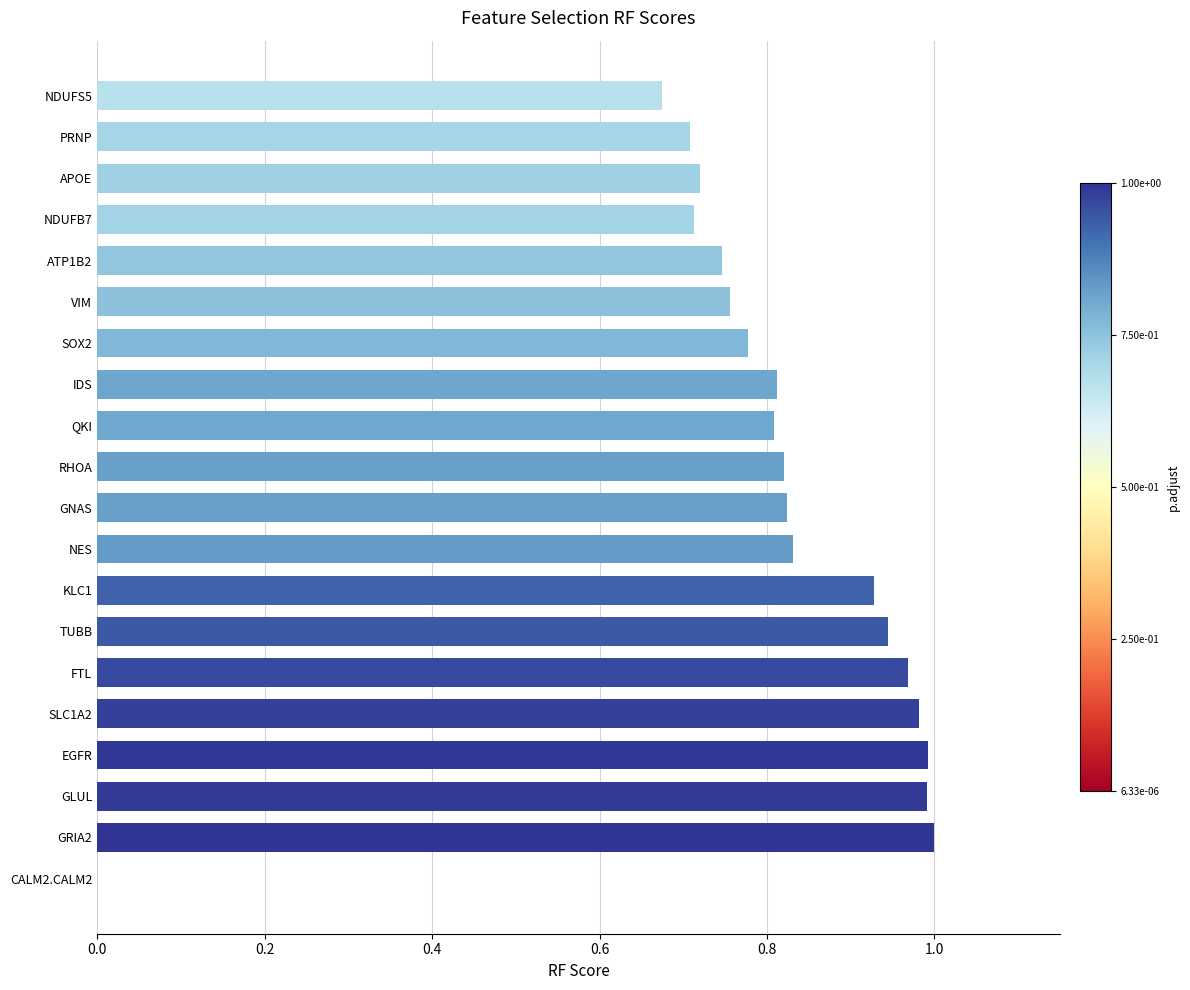

What is the sum of the values at QKI and KLC1?

1.7